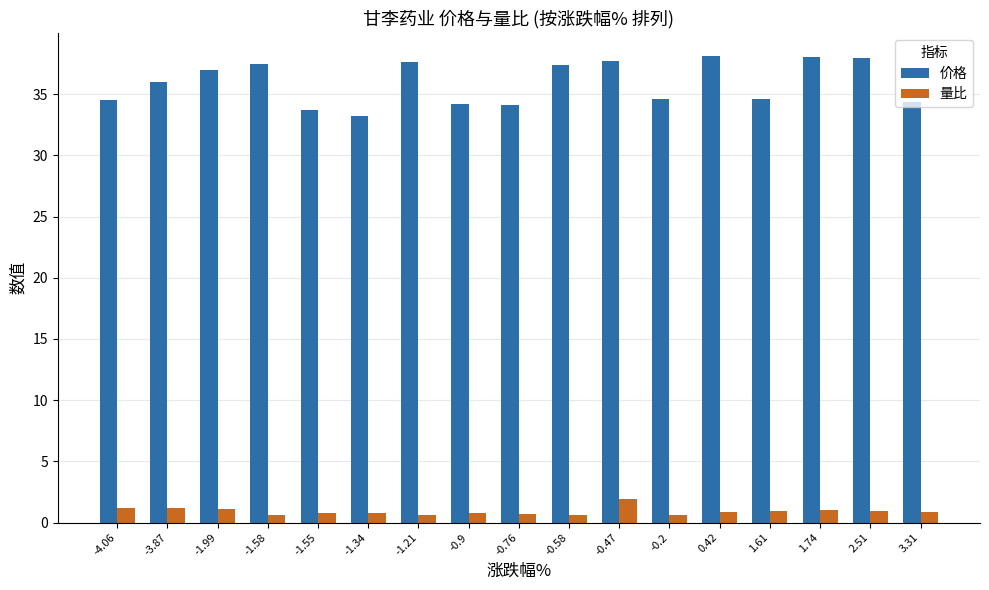

The value of 量比 at -4.06 is 1.2. True or false?

True